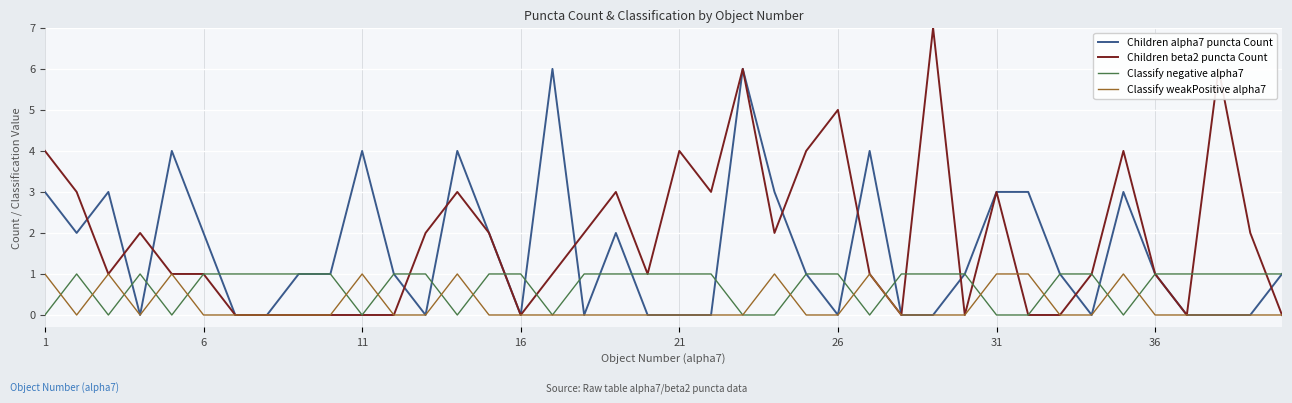

List the series in order of their overall mean, lowest first.

Classify weakPositive alpha7, Classify negative alpha7, Children alpha7 puncta Count, Children beta2 puncta Count